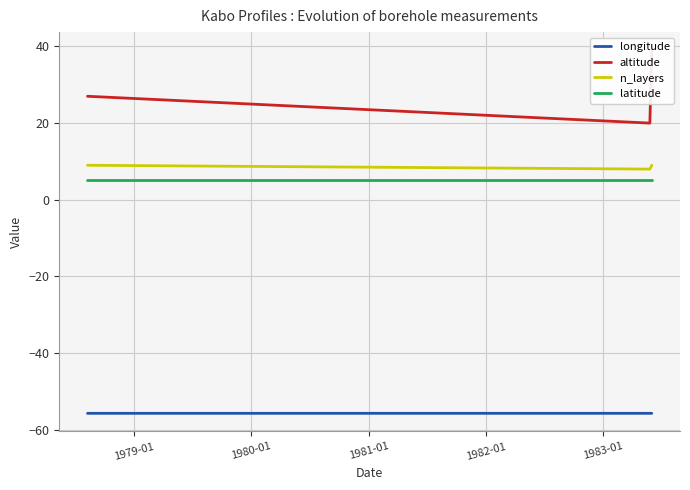

Is this an area chart (filled region under the line)?

No